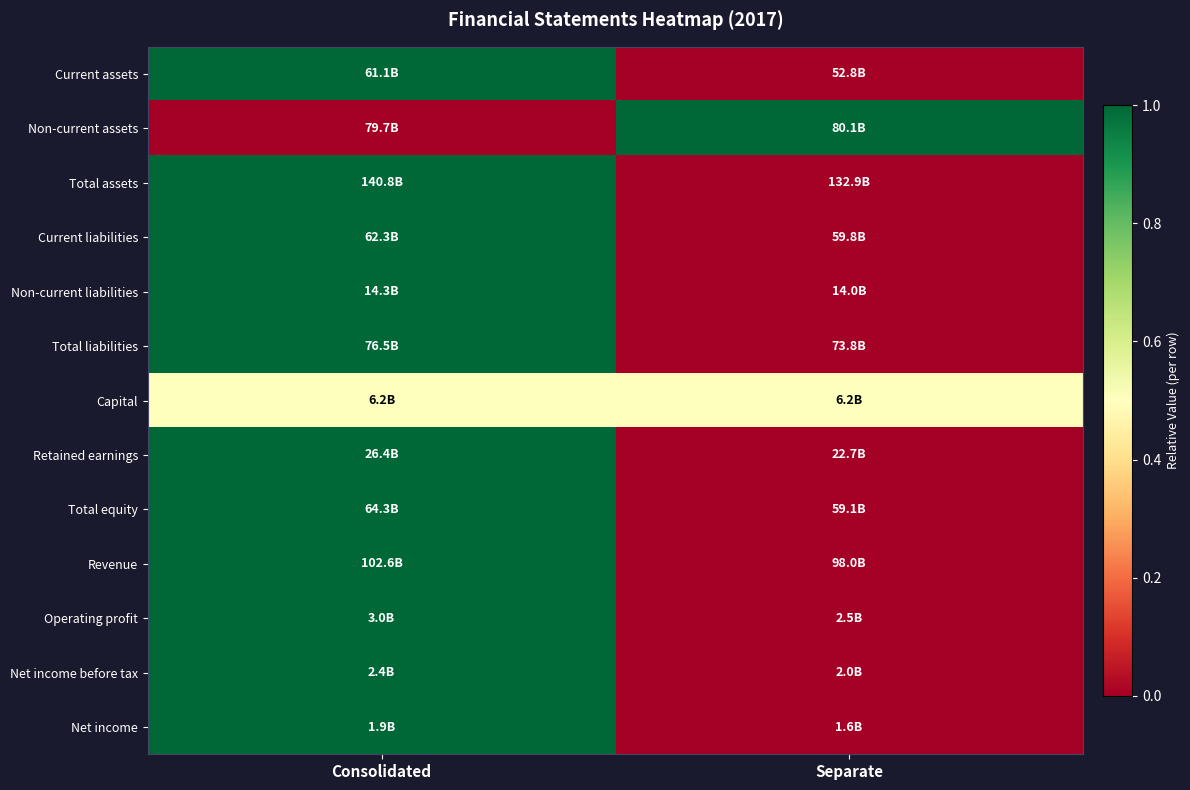

At which category is the sum across all series the highest?

Consolidated